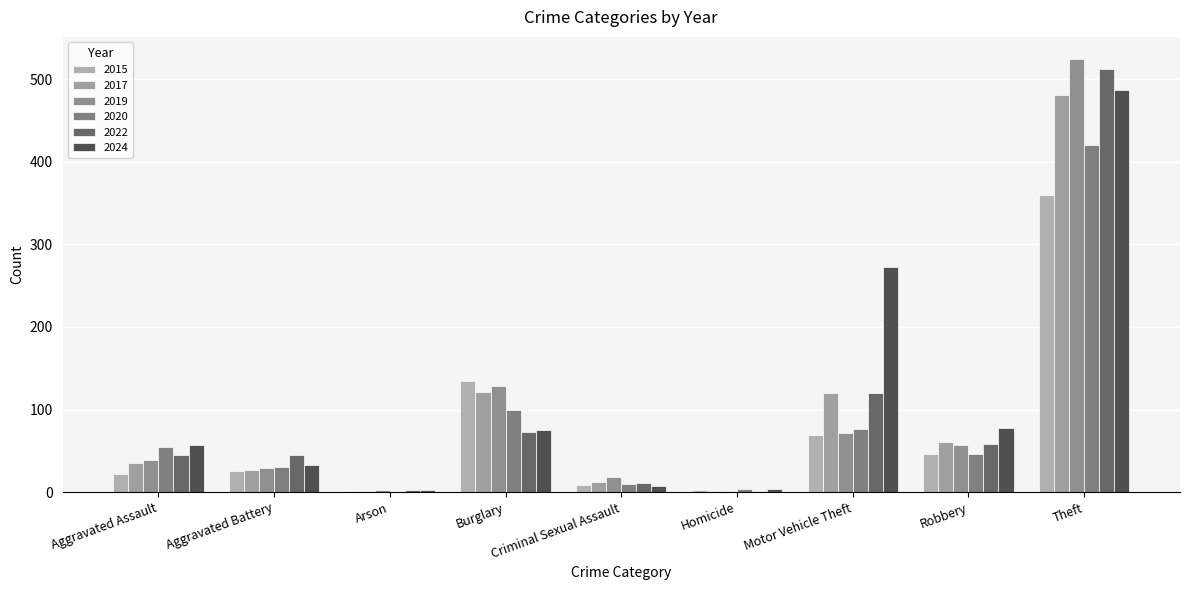

Reading left to right, transcribe all the data shown in this chart.

2015: Aggravated Assault=22	Aggravated Battery=25	Arson=1	Burglary=135	Criminal Sexual Assault=9	Homicide=2	Motor Vehicle Theft=69	Robbery=46	Theft=360
2017: Aggravated Assault=35	Aggravated Battery=27	Arson=1	Burglary=121	Criminal Sexual Assault=12	Homicide=1	Motor Vehicle Theft=120	Robbery=61	Theft=481
2019: Aggravated Assault=39	Aggravated Battery=29	Arson=2	Burglary=128	Criminal Sexual Assault=18	Homicide=1	Motor Vehicle Theft=72	Robbery=57	Theft=525
2020: Aggravated Assault=55	Aggravated Battery=31	Arson=0	Burglary=100	Criminal Sexual Assault=10	Homicide=4	Motor Vehicle Theft=76	Robbery=46	Theft=420
2022: Aggravated Assault=45	Aggravated Battery=45	Arson=3	Burglary=73	Criminal Sexual Assault=11	Homicide=1	Motor Vehicle Theft=120	Robbery=58	Theft=512
2024: Aggravated Assault=57	Aggravated Battery=33	Arson=3	Burglary=75	Criminal Sexual Assault=8	Homicide=4	Motor Vehicle Theft=272	Robbery=78	Theft=487